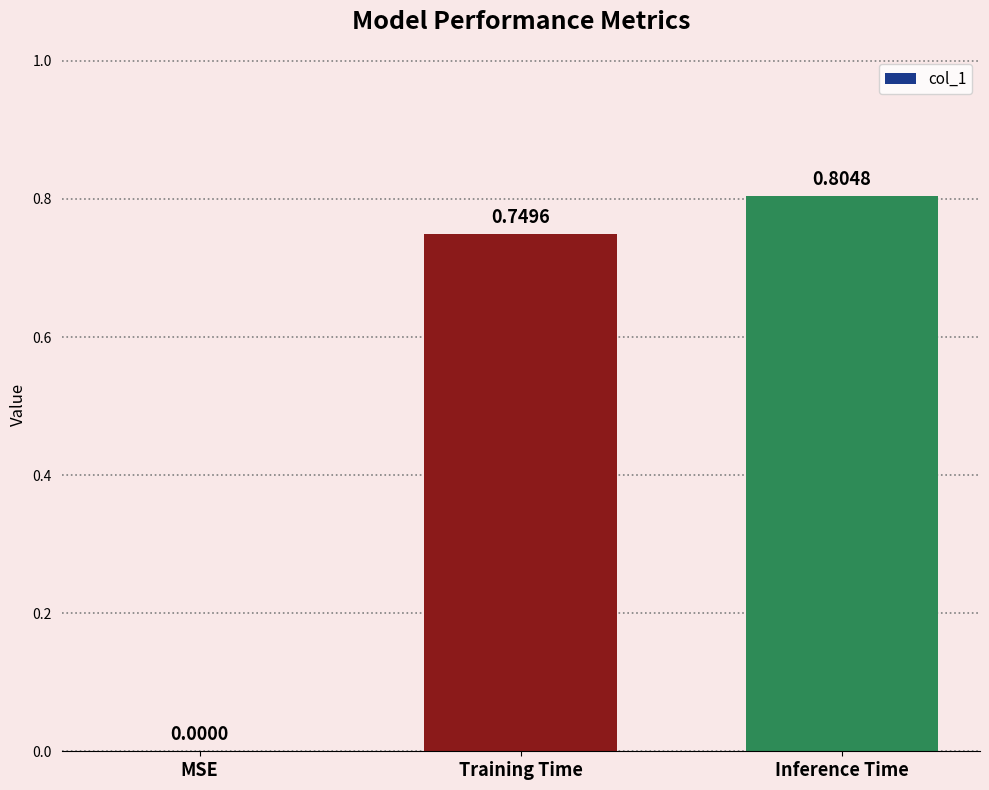

What is the sum of all values?

1.6